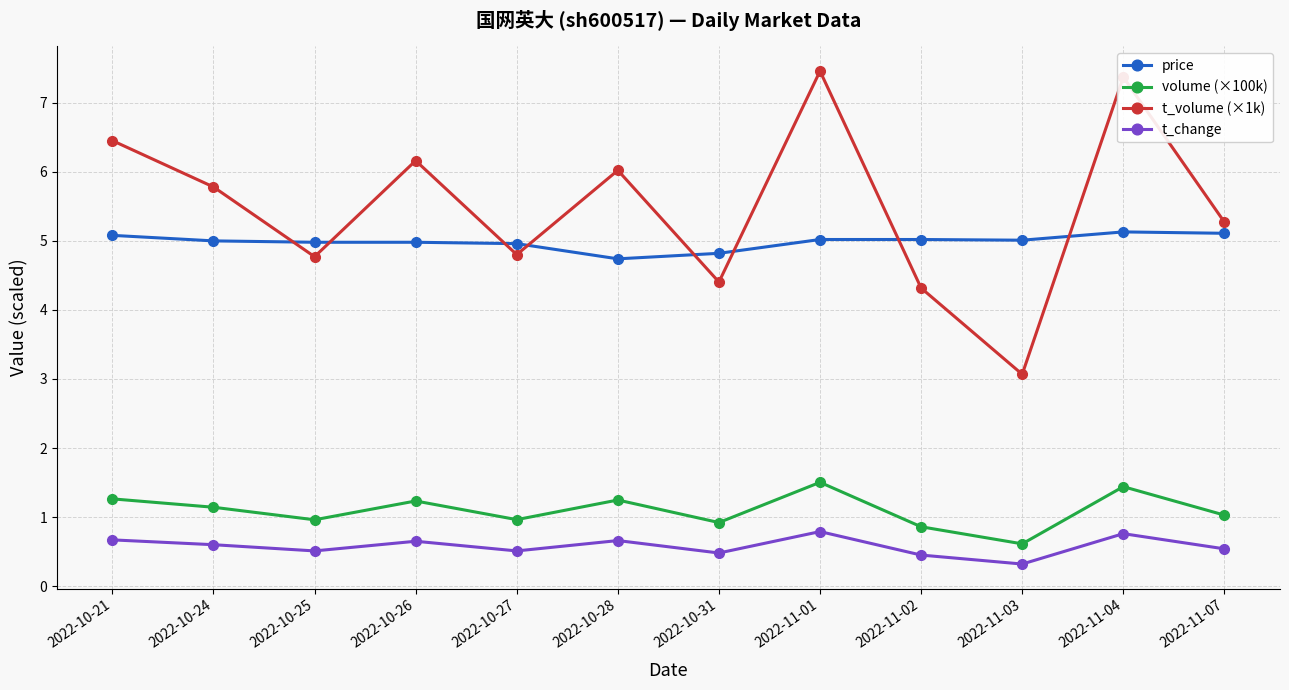

List the series in order of their peak value, highest first.

t_volume (×1k), price, volume (×100k), t_change